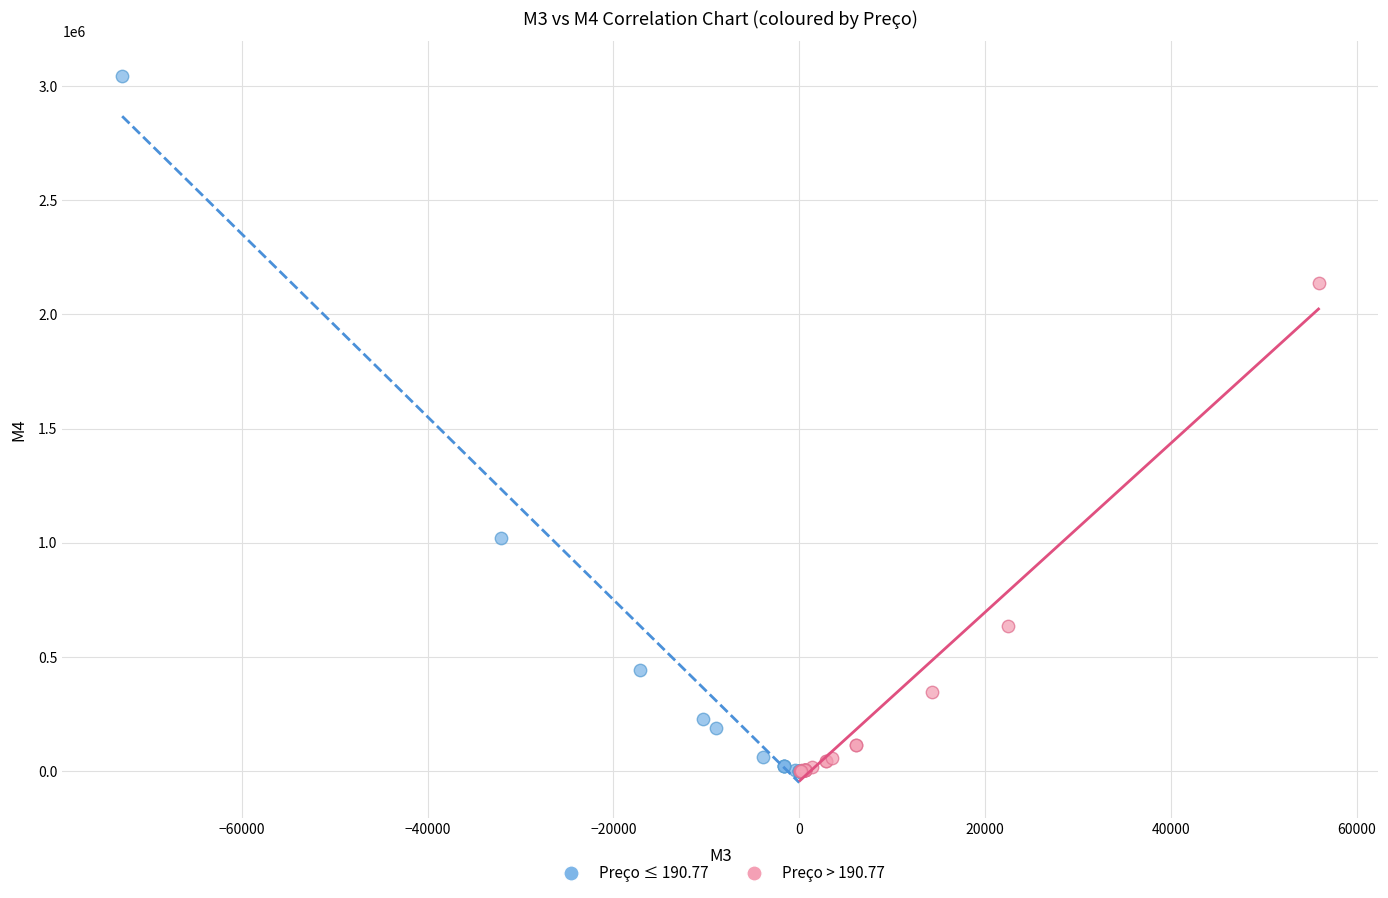

What are all the series names shown in the legend?

Preço ≤ 190.77, Preço > 190.77